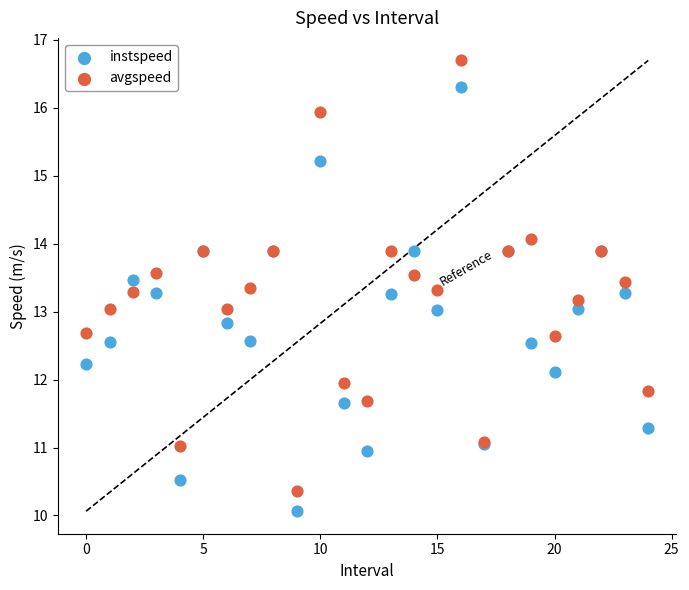

Which series has the largest Y range (max minus min)?

avgspeed